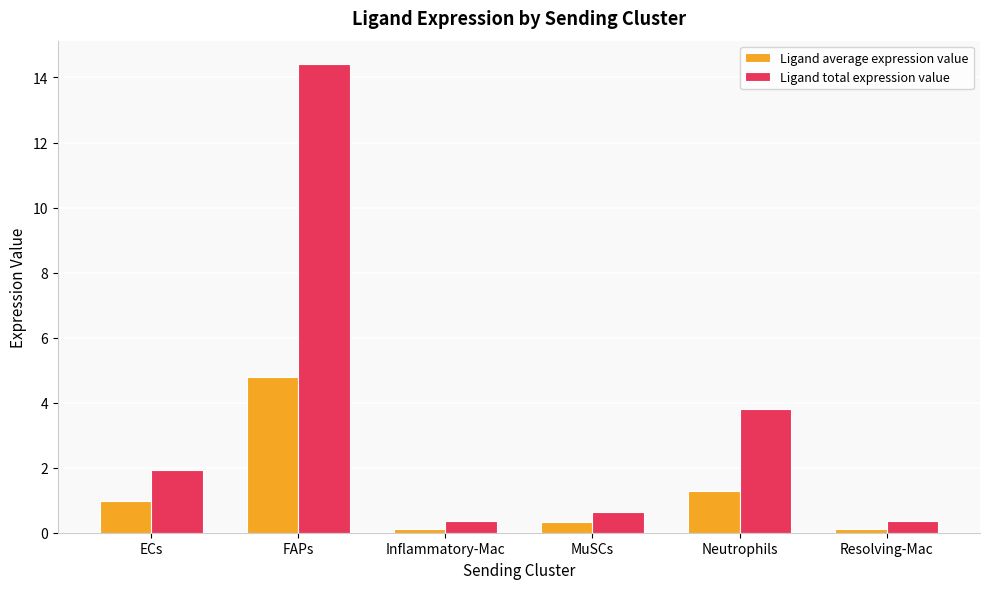

Rank the series at ECs from lowest to highest value.

Ligand average expression value, Ligand total expression value